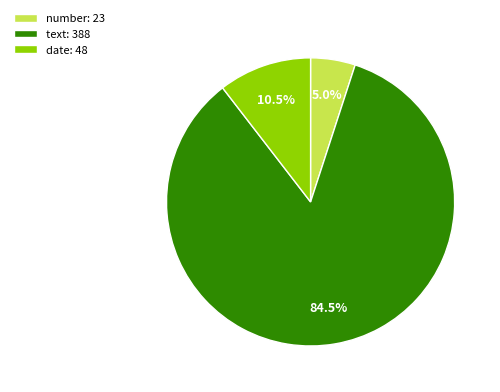

Which has a higher value, number: 23 or date: 48?

date: 48